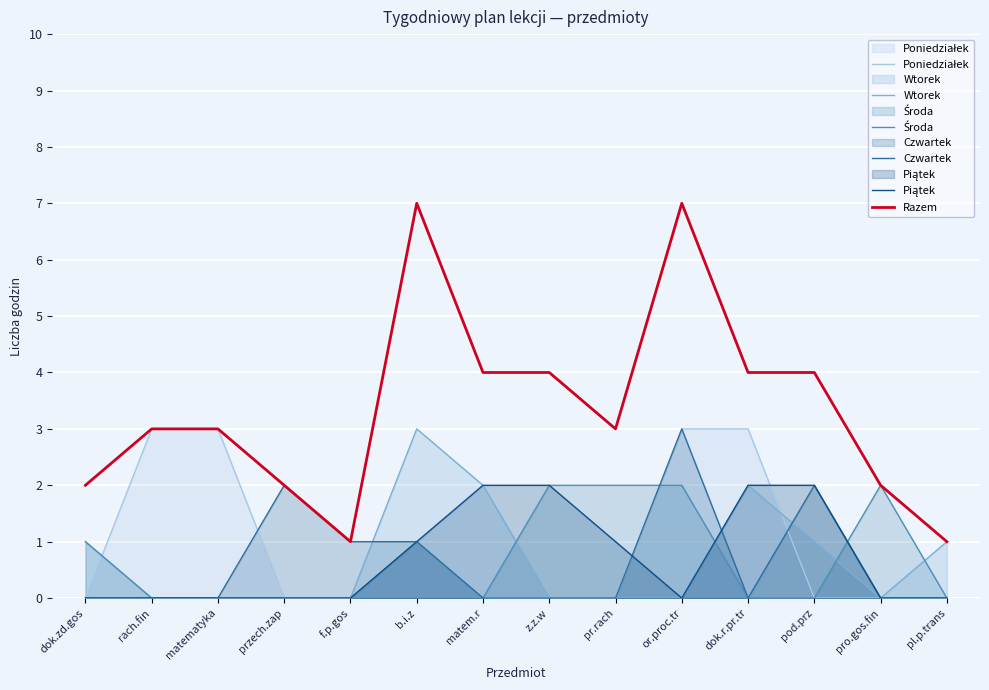

What is the sum of the Piątek values at pod.prz and pro.gos.fin?

2